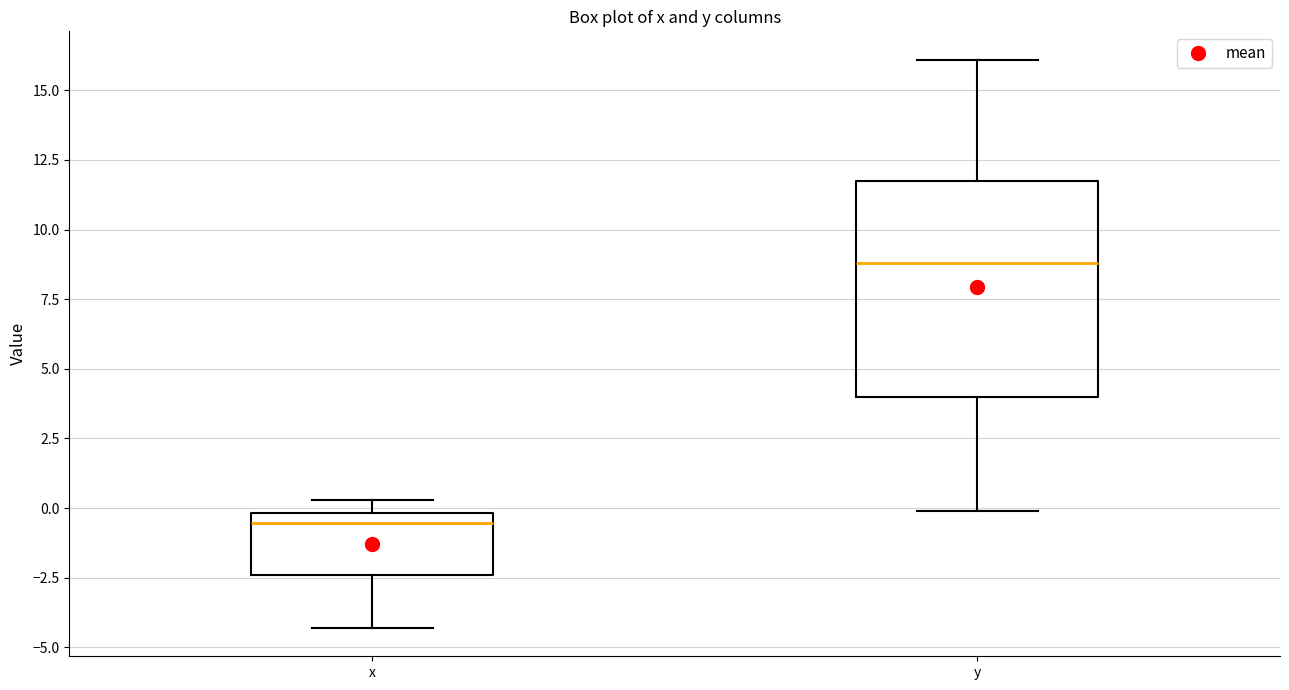

Where does the lower whisker of the box for x end on the y-axis? The values are not printed on the chart, so give them approximately, as read against the axis.

-4.5